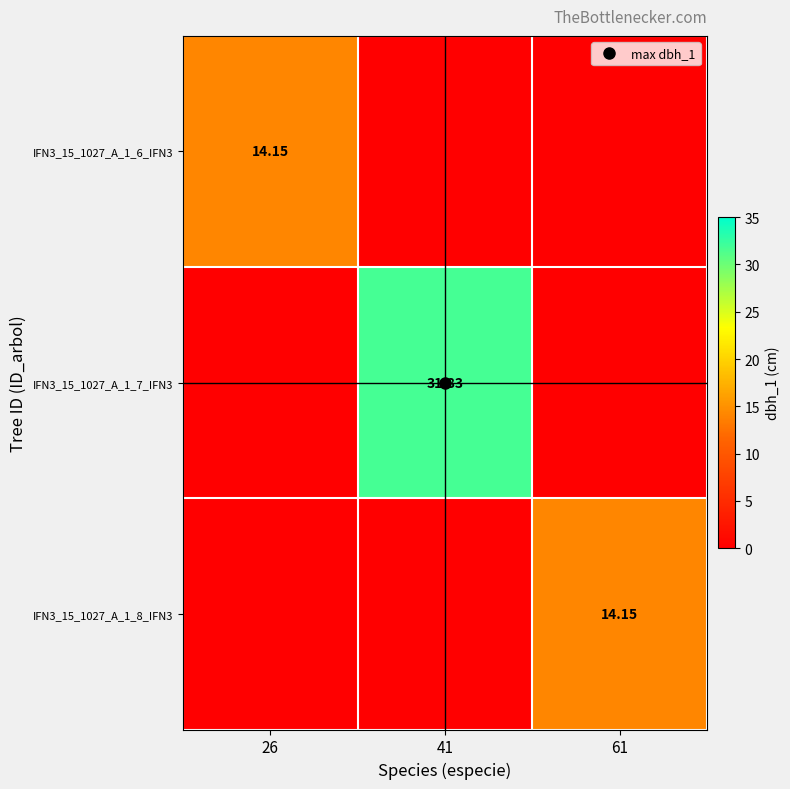

What is the sum of all IFN3_15_1027_A_1_7_IFN3 values?

31.8